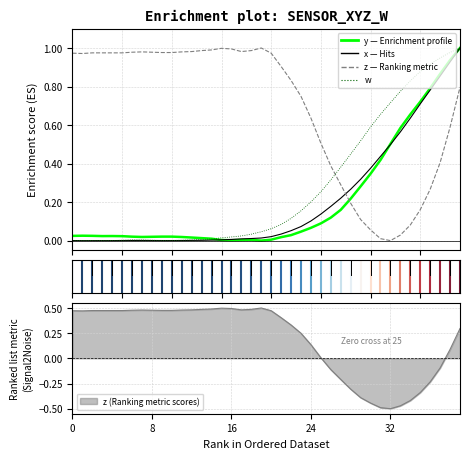

What is the maximum value shown in the chart?

1.0